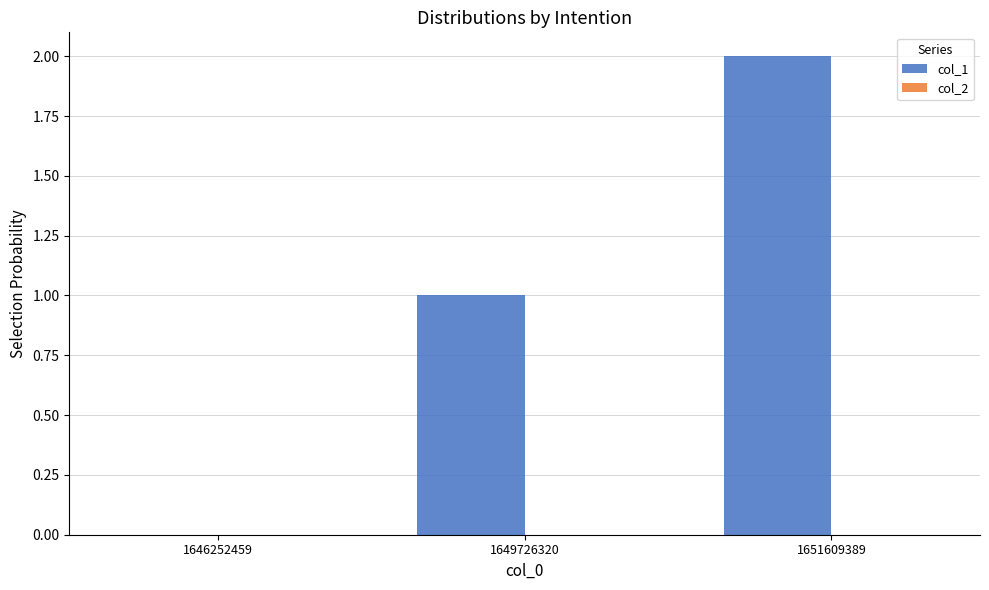

Which label corresponds to the largest value in the chart?

1651609389